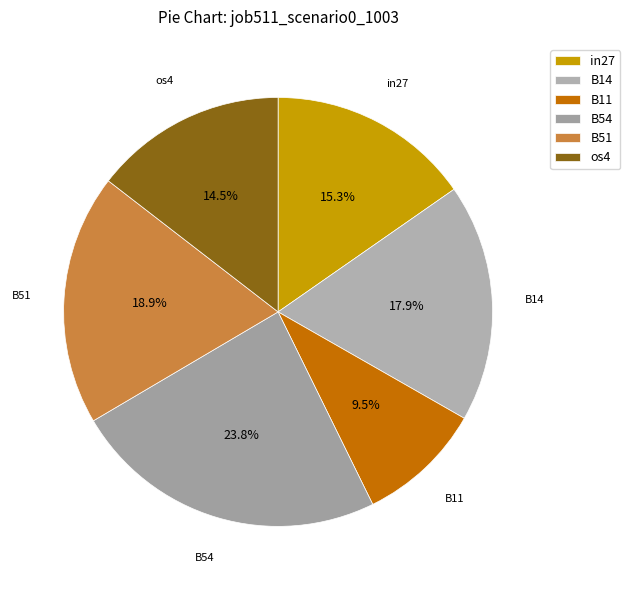

Rank the categories by value from highest to lowest.

B54, B51, B14, in27, os4, B11